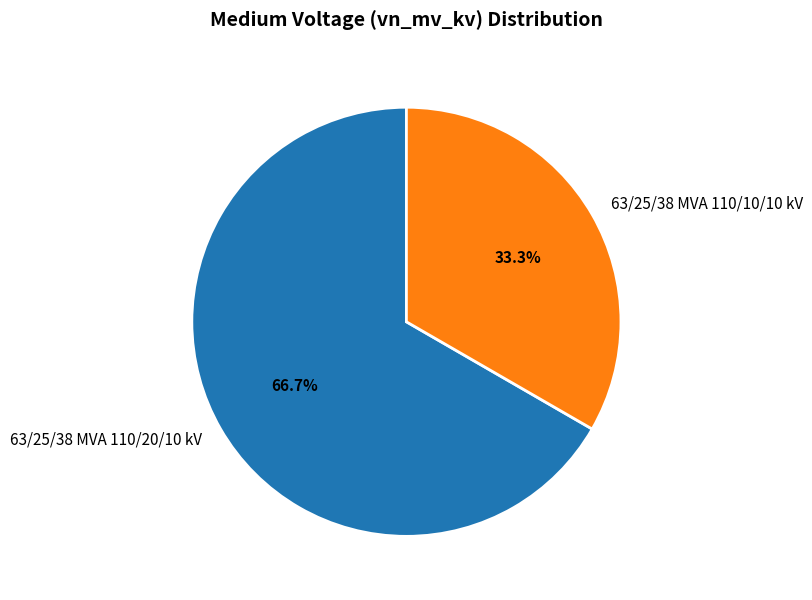

How much of the chart is everything except 63/25/38 MVA 110/20/10 kV?

33.3%